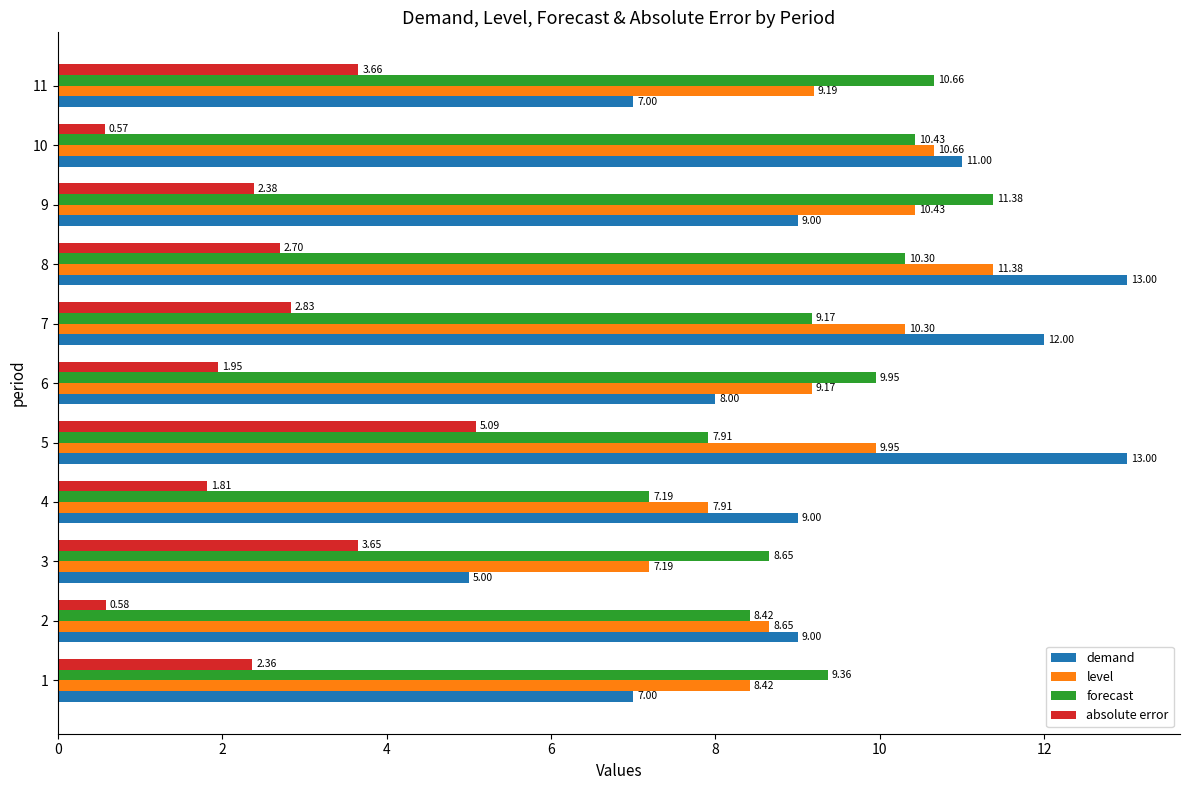

Between 2 and 7, which series saw the biggest shift?

demand